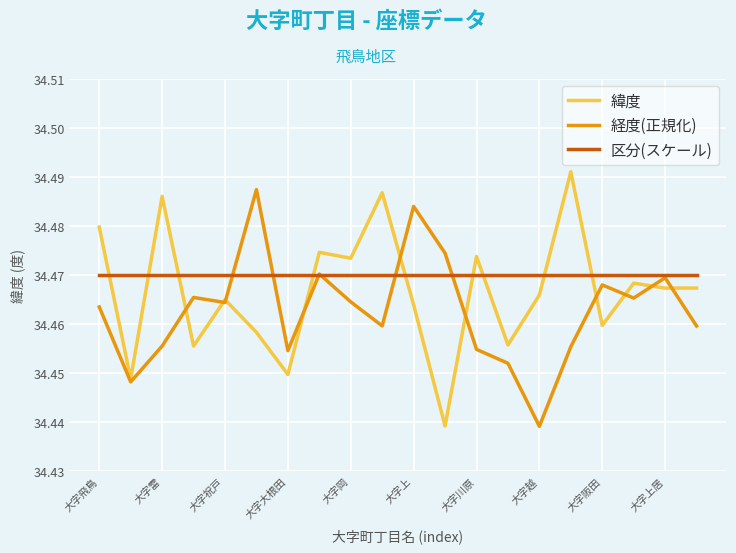

Rank the series by their average value, from highest to lowest.

区分(スケール), 緯度, 経度(正規化)